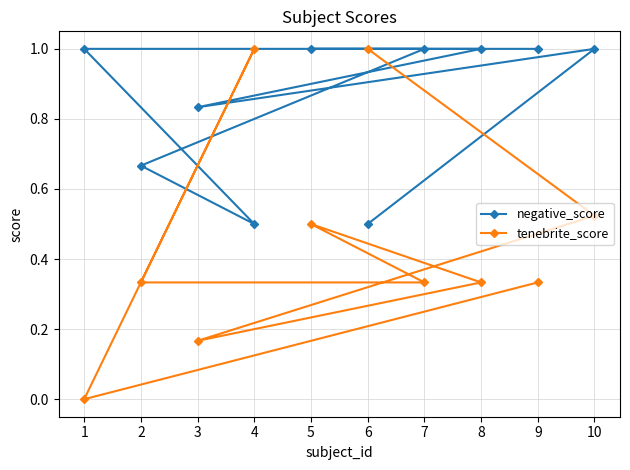

How many intersections are there between tenebrite_score and negative_score?

3